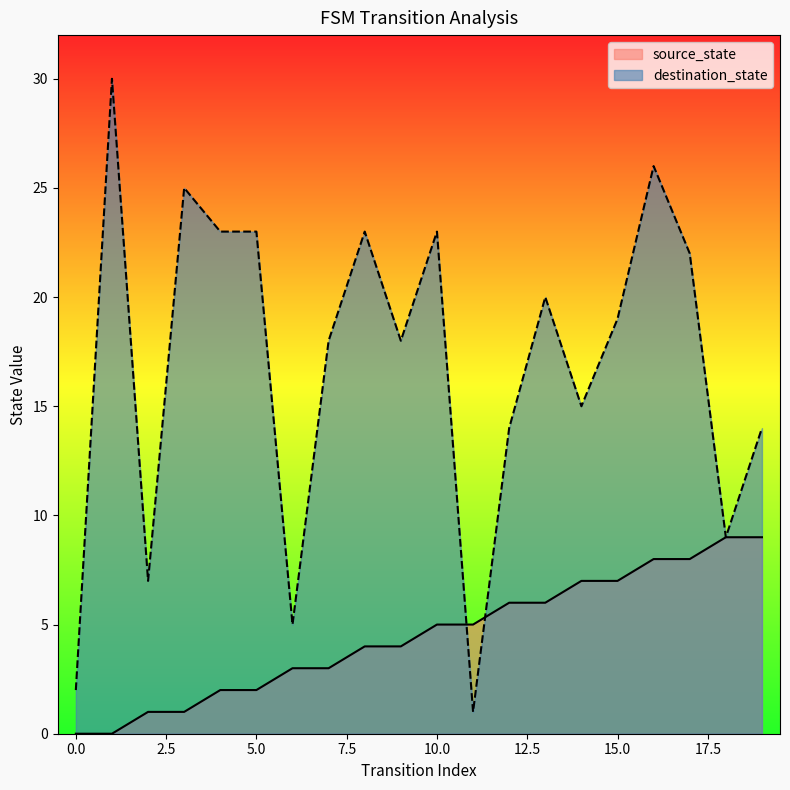

What is the approximate value of destination_state at 2?

7